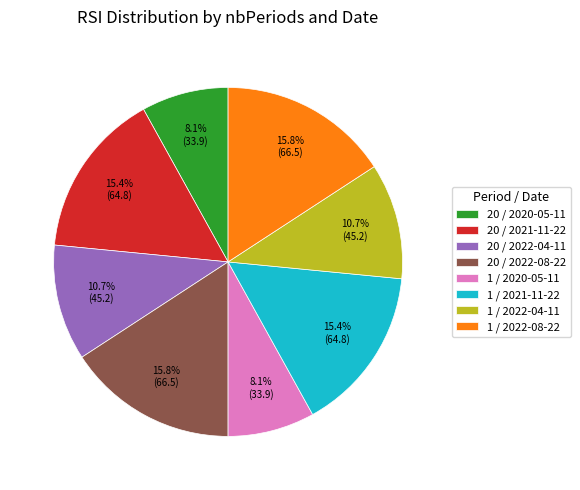

Which has a higher value, 20 / 2022-08-22 or 1 / 2022-04-11?

20 / 2022-08-22